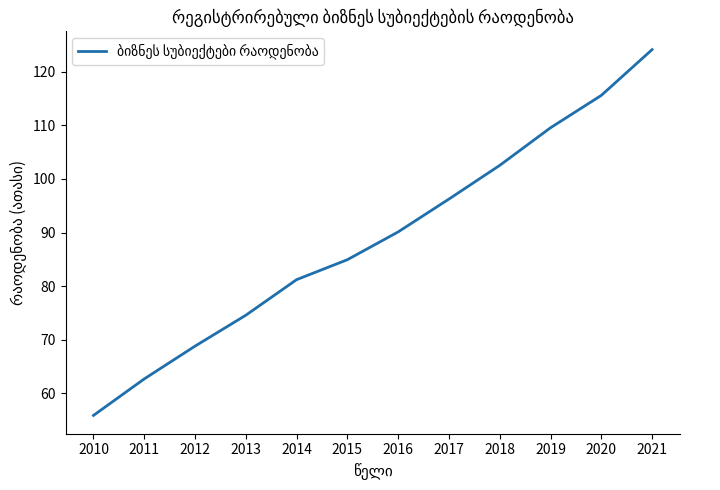

Reading left to right, extract all data points from this chart.

2010=55.9	2011=62.7	2012=68.8	2013=74.6	2014=81.2	2015=84.9	2016=90.1	2017=96.2	2018=102.5	2019=109.6	2020=115.6	2021=124.1